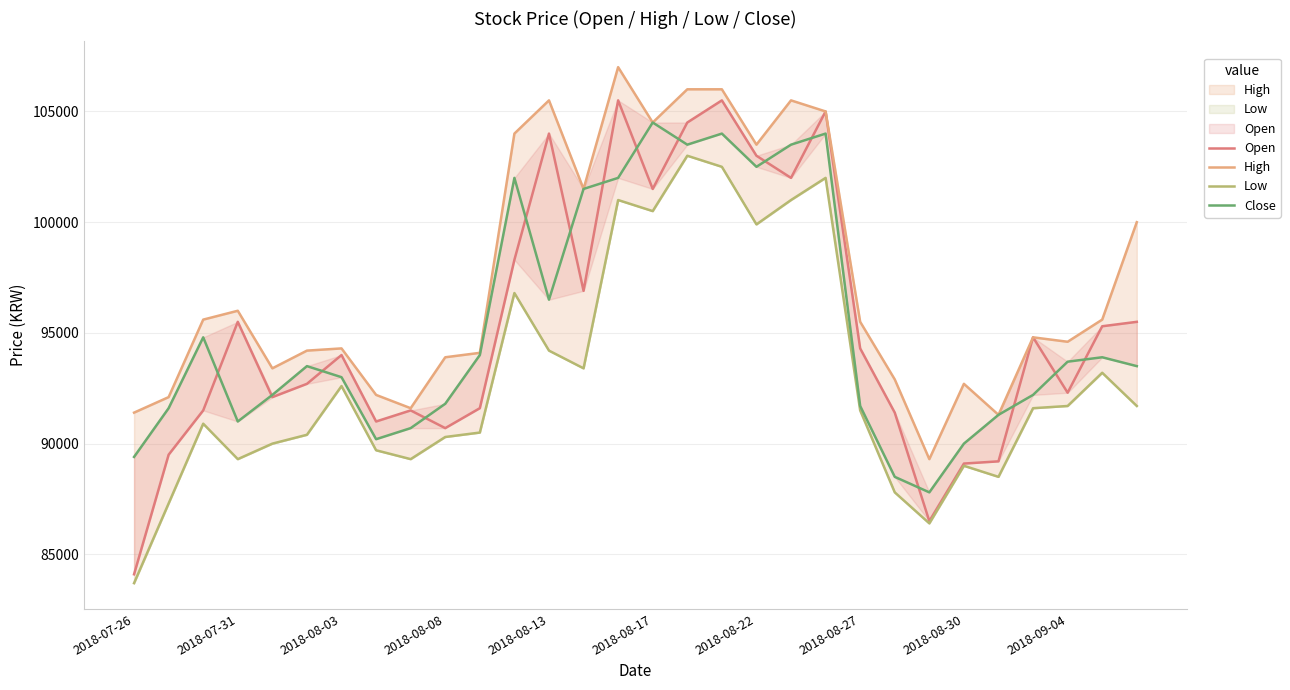

Between 2018-08-03 and 25, which is larger?

2018-08-03